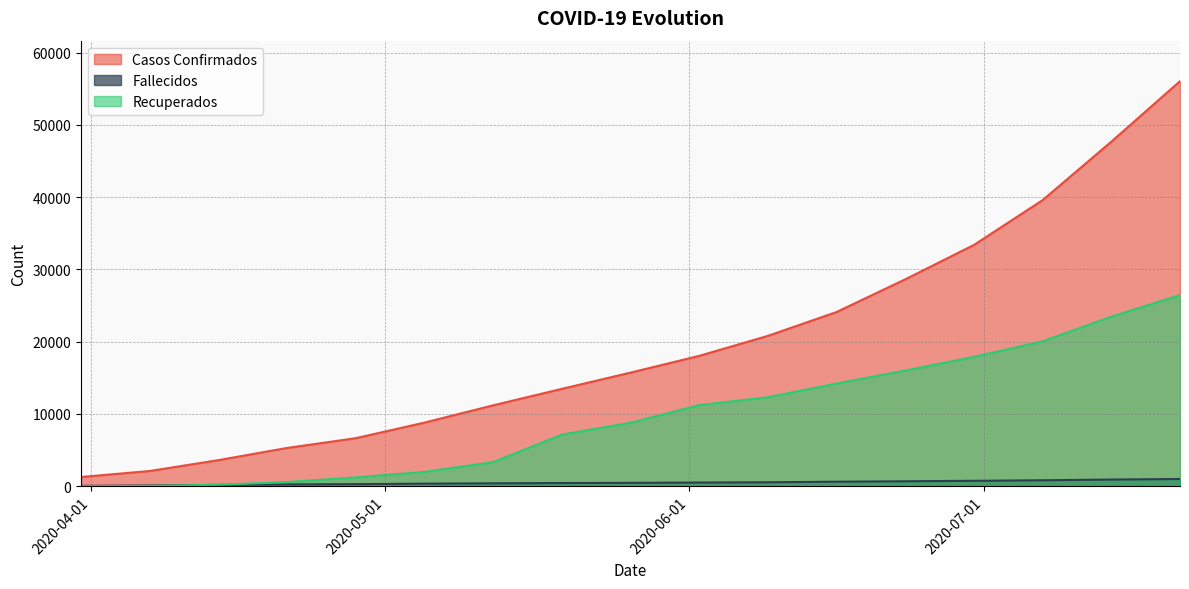

Is it true that Casos Confirmados equals 28631 at 2020-06-23?

True